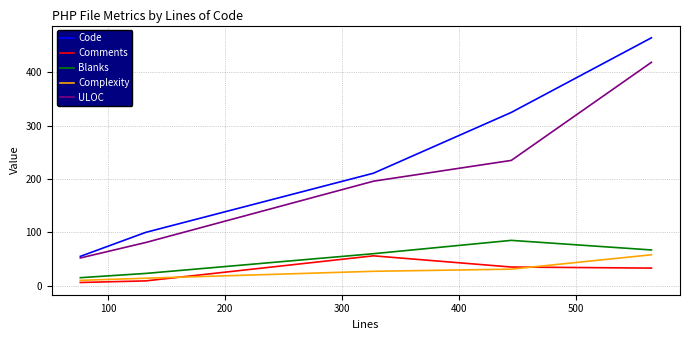

What is the greatest value displayed?

465